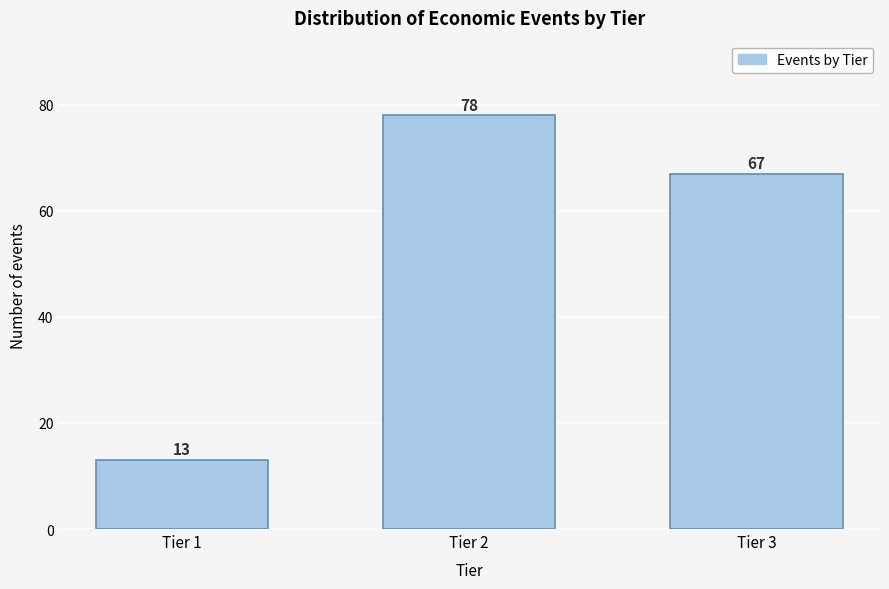

Reading left to right, extract all data points from this chart.

13	78	67